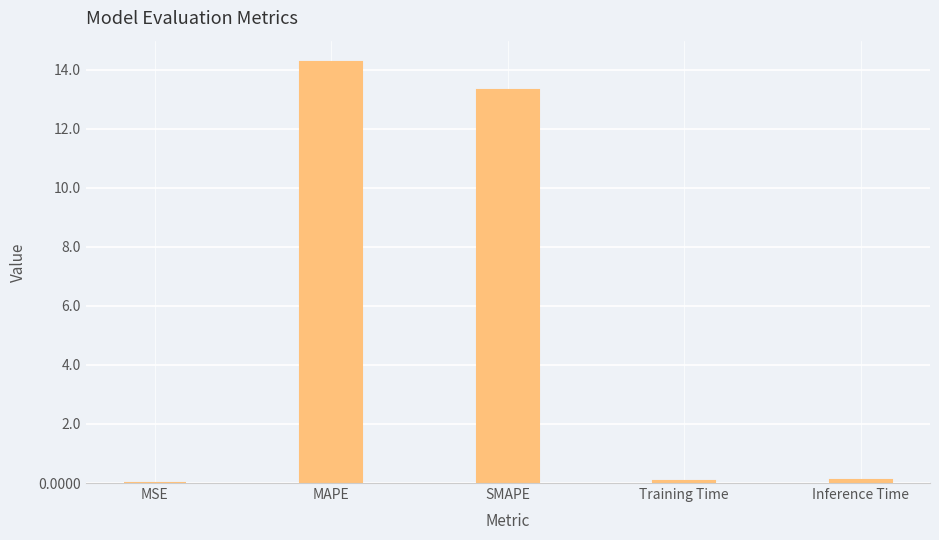

Between Training Time and SMAPE, which is larger?

SMAPE